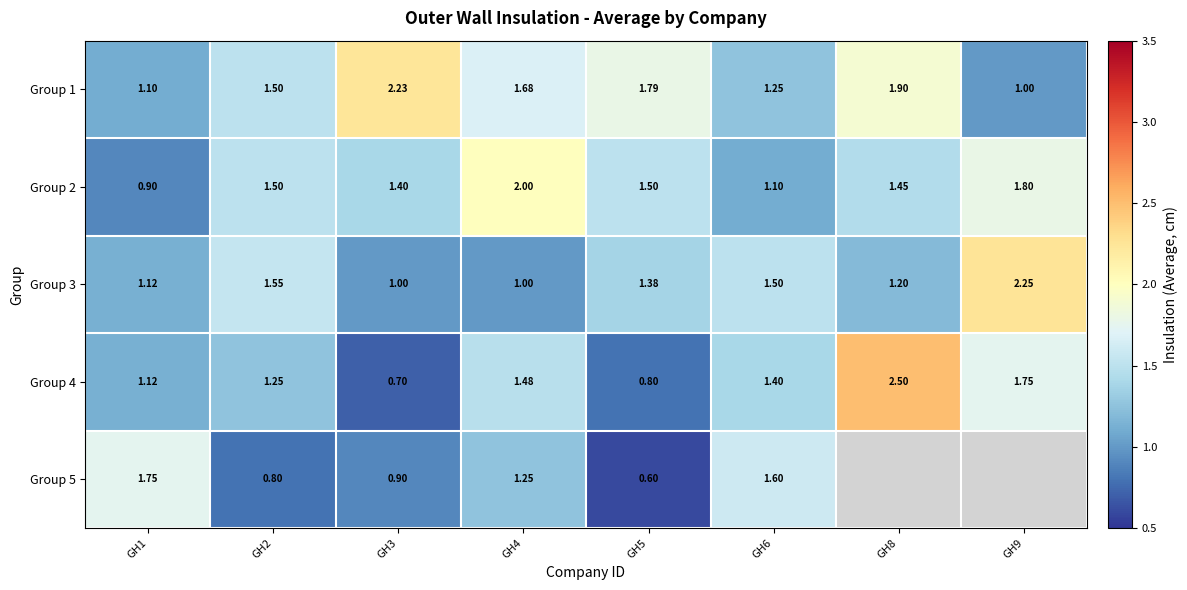

What value does the Group 3 series have at GH2?

1.6